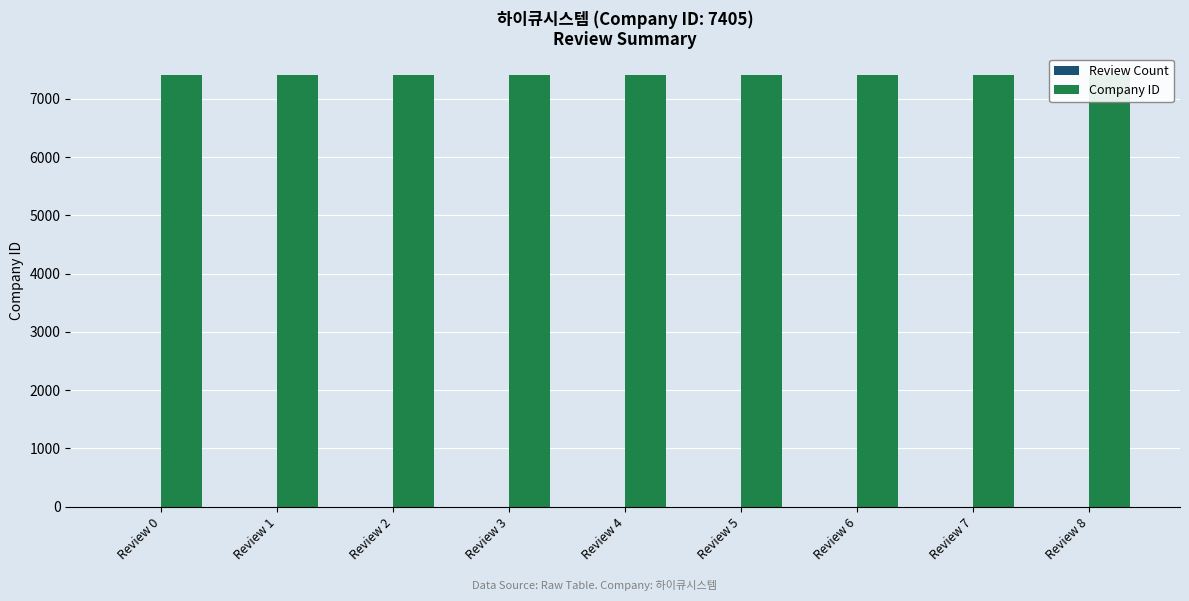

What is the spread (max minus min) of values at Review 2?

7404